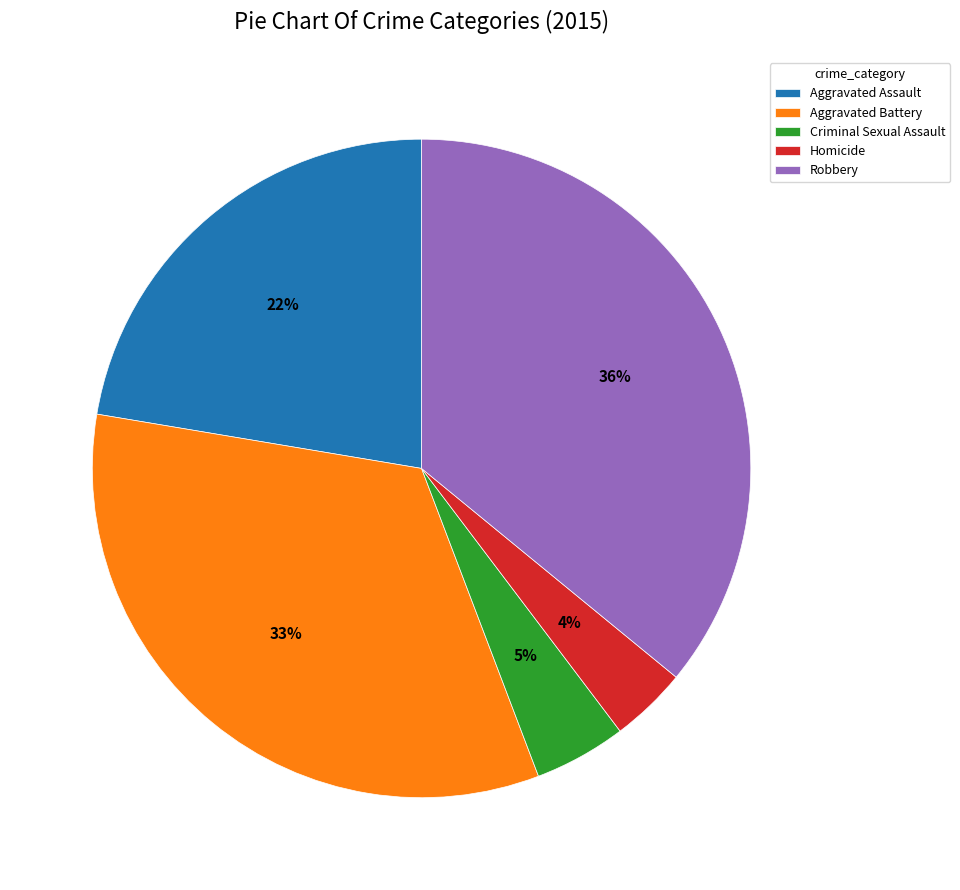

Which has a higher value, Criminal Sexual Assault or Robbery?

Robbery